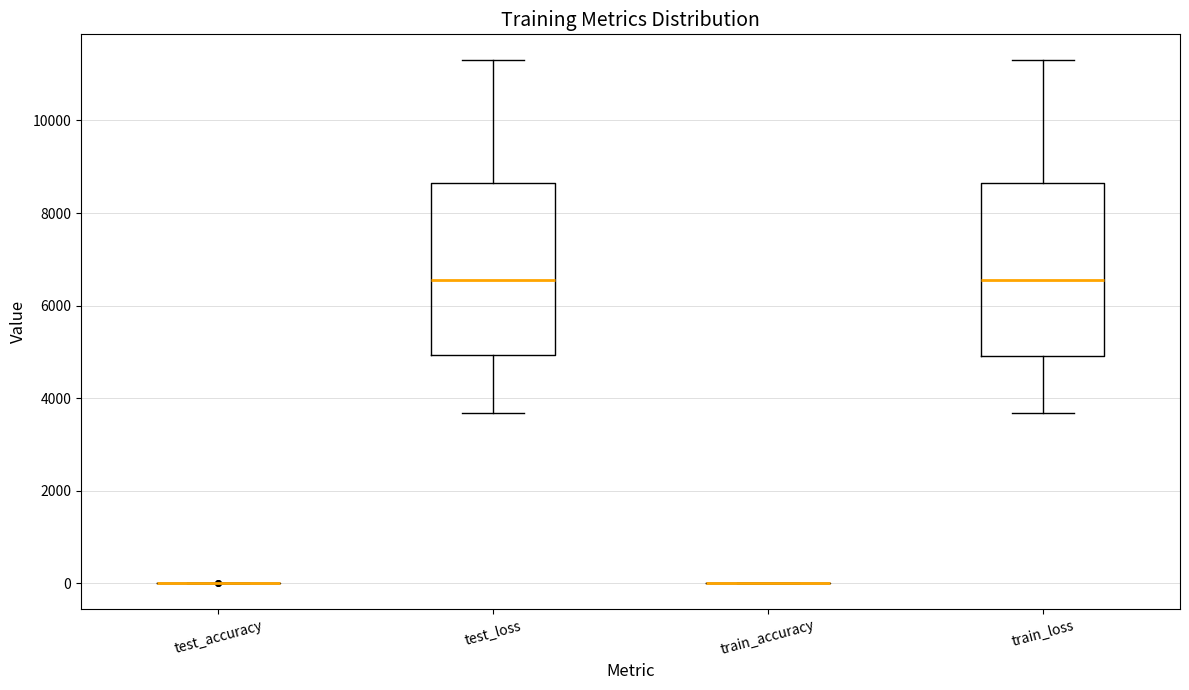

Reading left to right, transcribe this box plot: for each box, give where its median line is, the range the box spans, and where its two whiskers end, as read against the y-axis. The values are not printed on the chart, so give them approximately, as read against the axis.

test_accuracy: box collapsed to a line at 0, whiskers 0 to 0
test_loss: median 6600, box 5000 to 8600, whiskers 3600 to 11200
train_accuracy: box collapsed to a line at 0, whiskers 0 to 0
train_loss: median 6600, box 5000 to 8600, whiskers 3600 to 11200